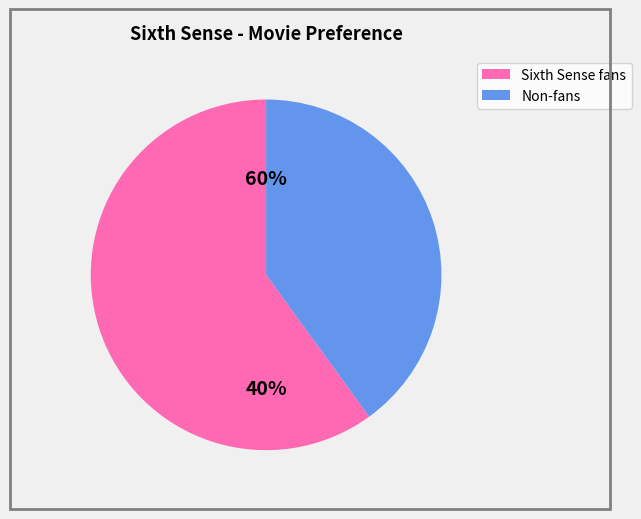

True or false: Gladiator accounts for 5% of the total.

False